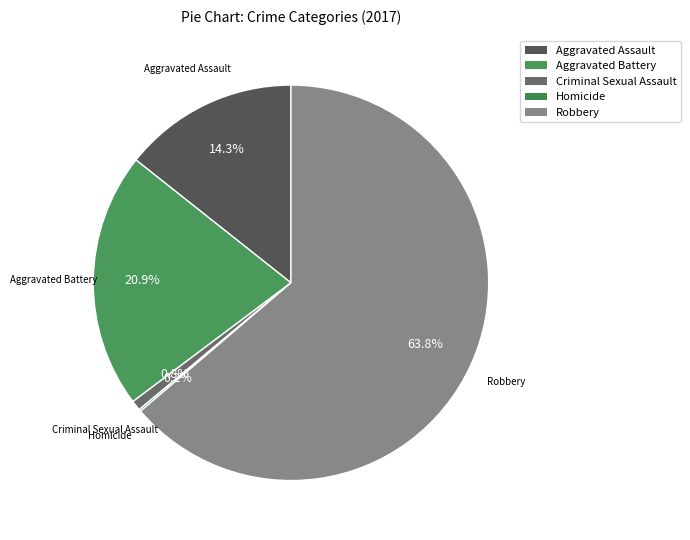

What is the largest slice in the pie chart?

Robbery